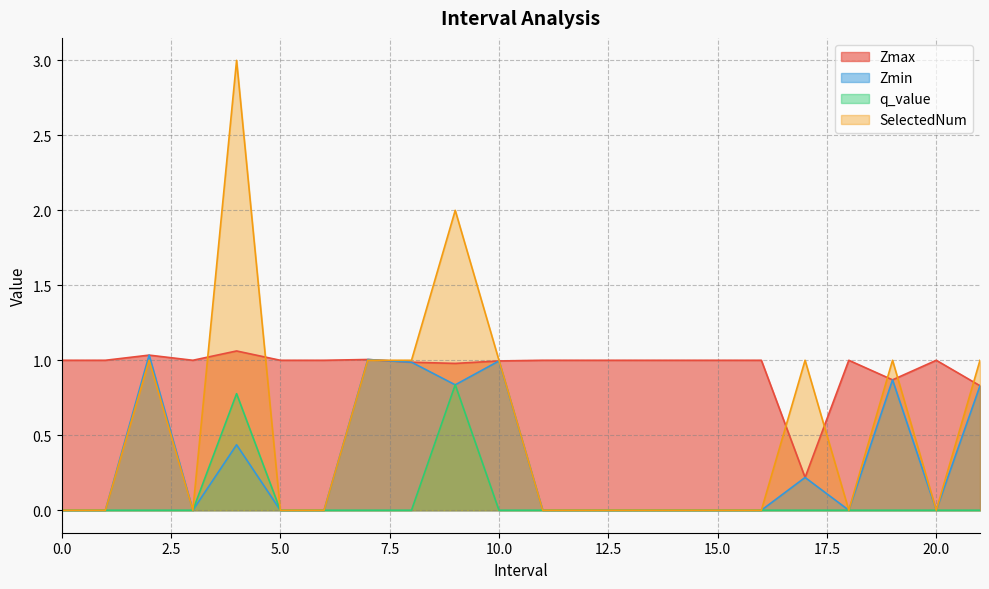

List the series in order of their overall mean, lowest first.

q_value, Zmin, SelectedNum, Zmax